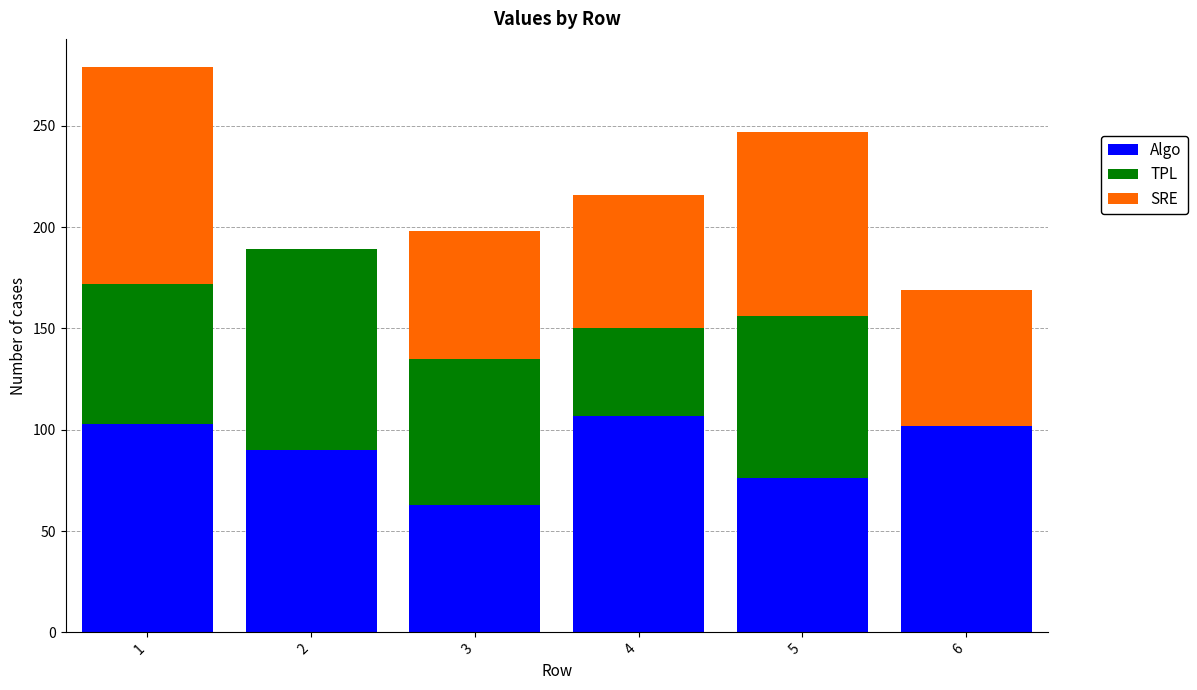

How many categories are shown in the chart?

6